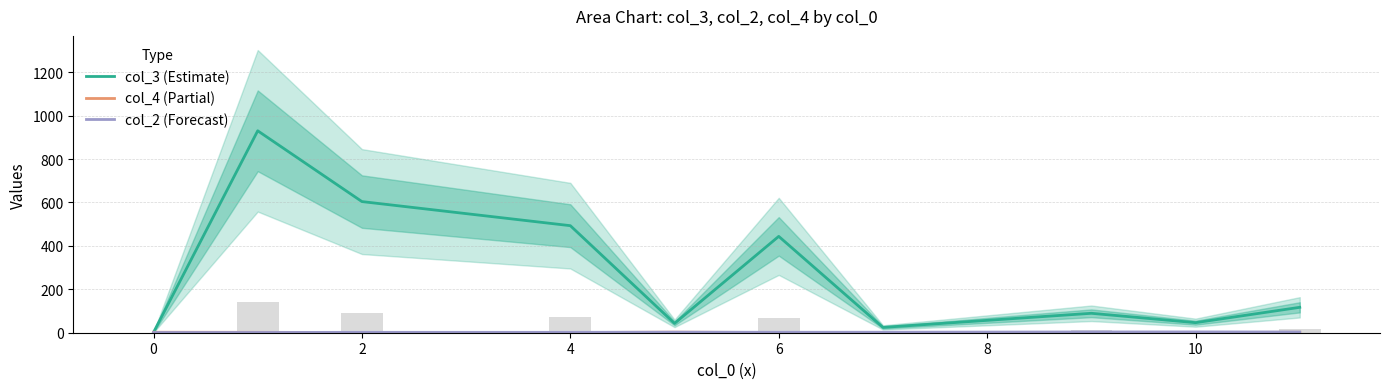

How many values in the col_2 (Forecast) series exceed 2?

5